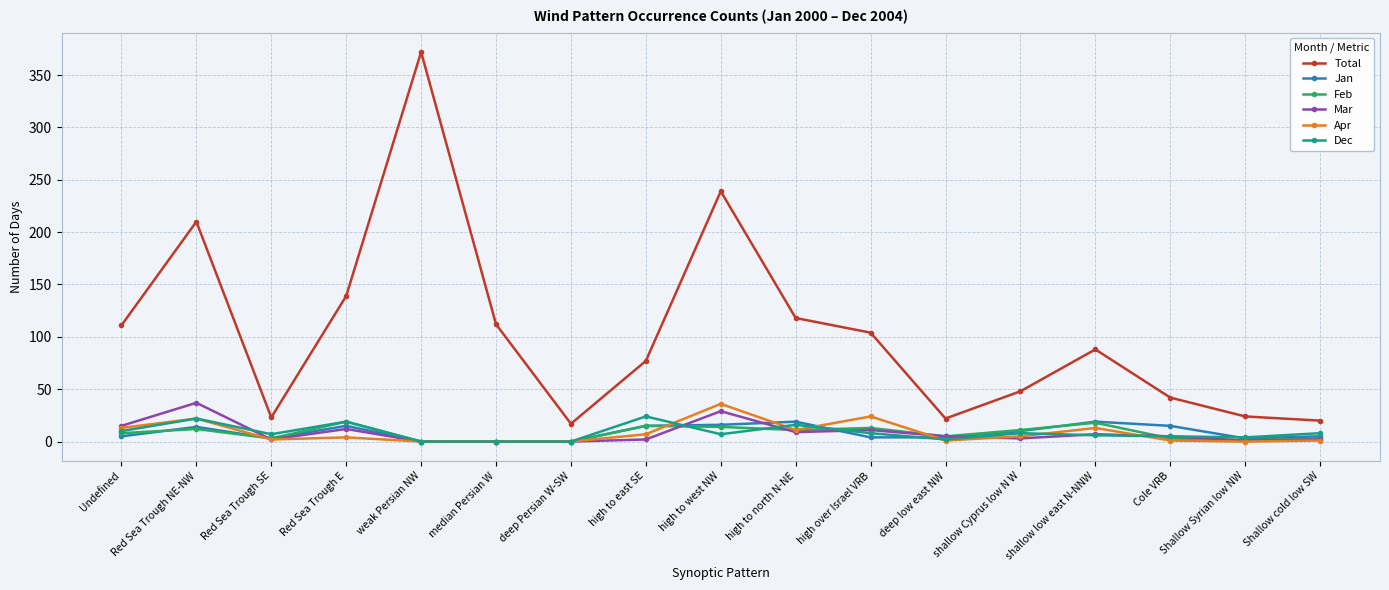

True or false: Total has a value of 76 at shallow Cyprus low N W.

False